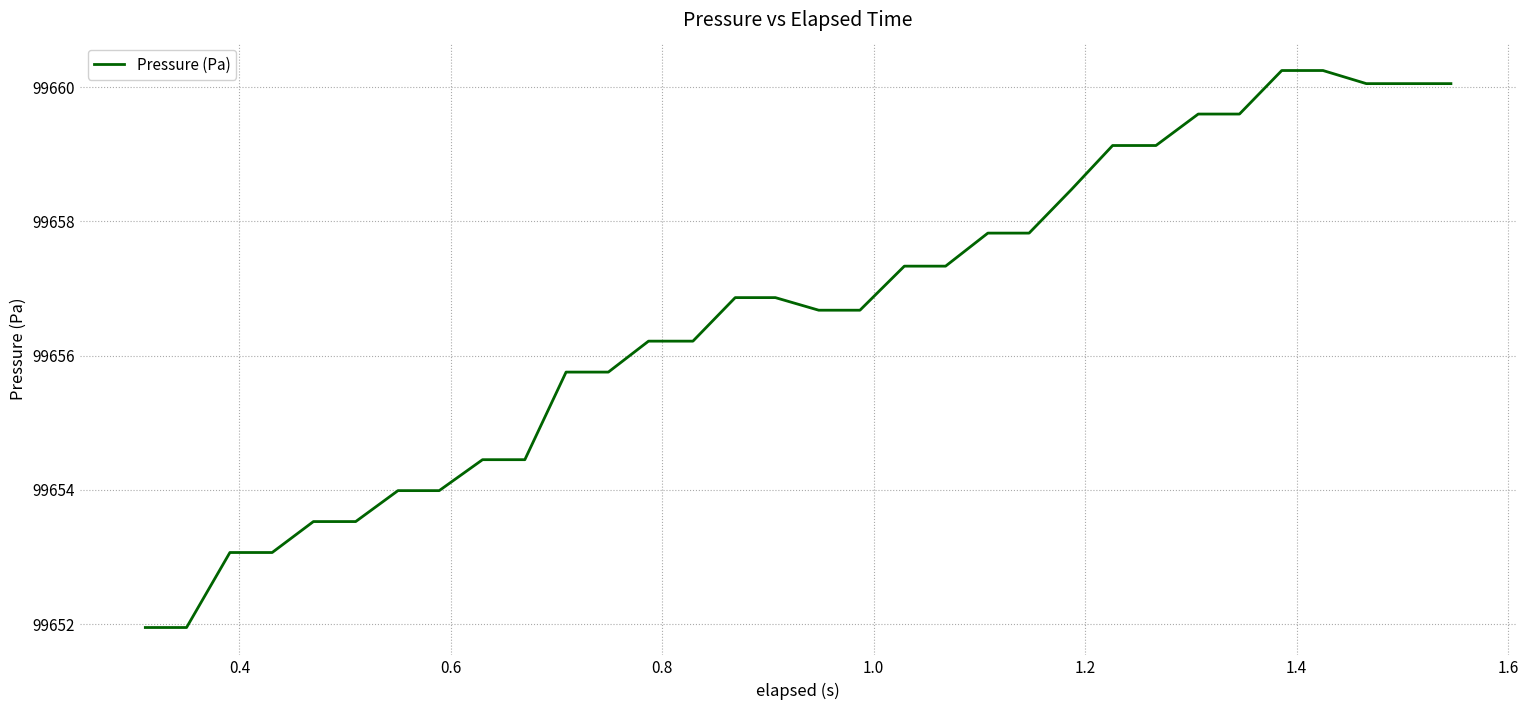

What is the greatest value displayed?

99660.2